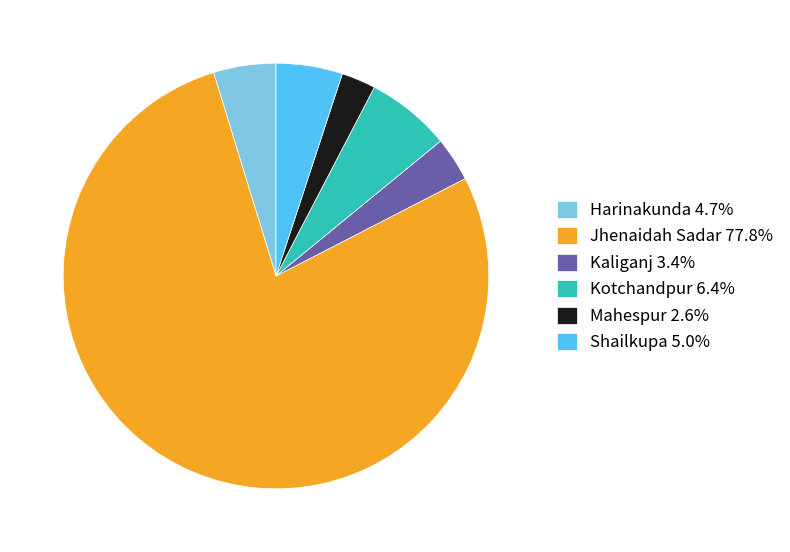

Which category accounts for the majority?

Jhenaidah Sadar